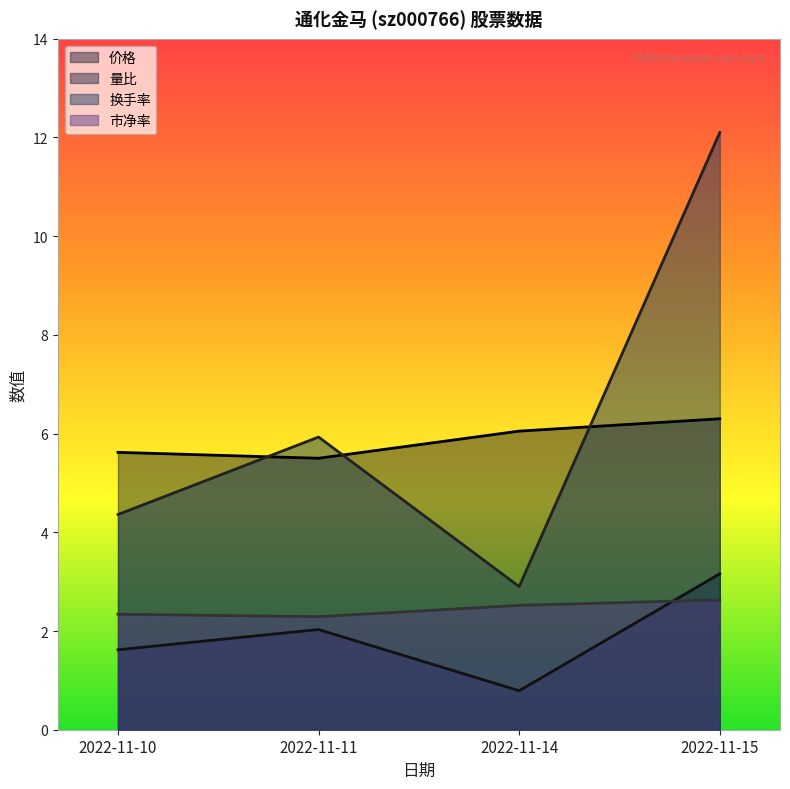

Between 2022-11-10 and 2022-11-15, which series saw the biggest shift?

换手率